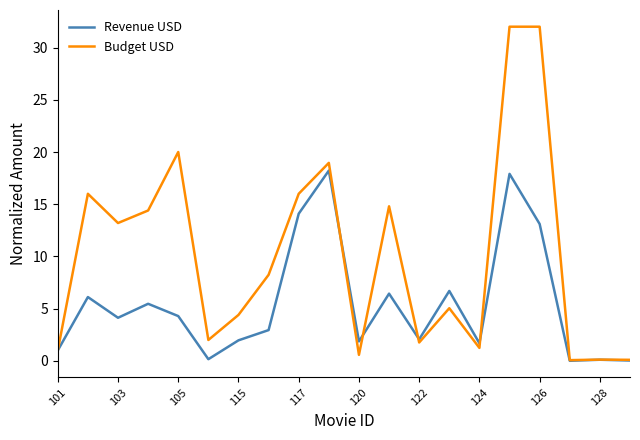

List the series in order of their peak value, highest first.

Budget USD, Revenue USD